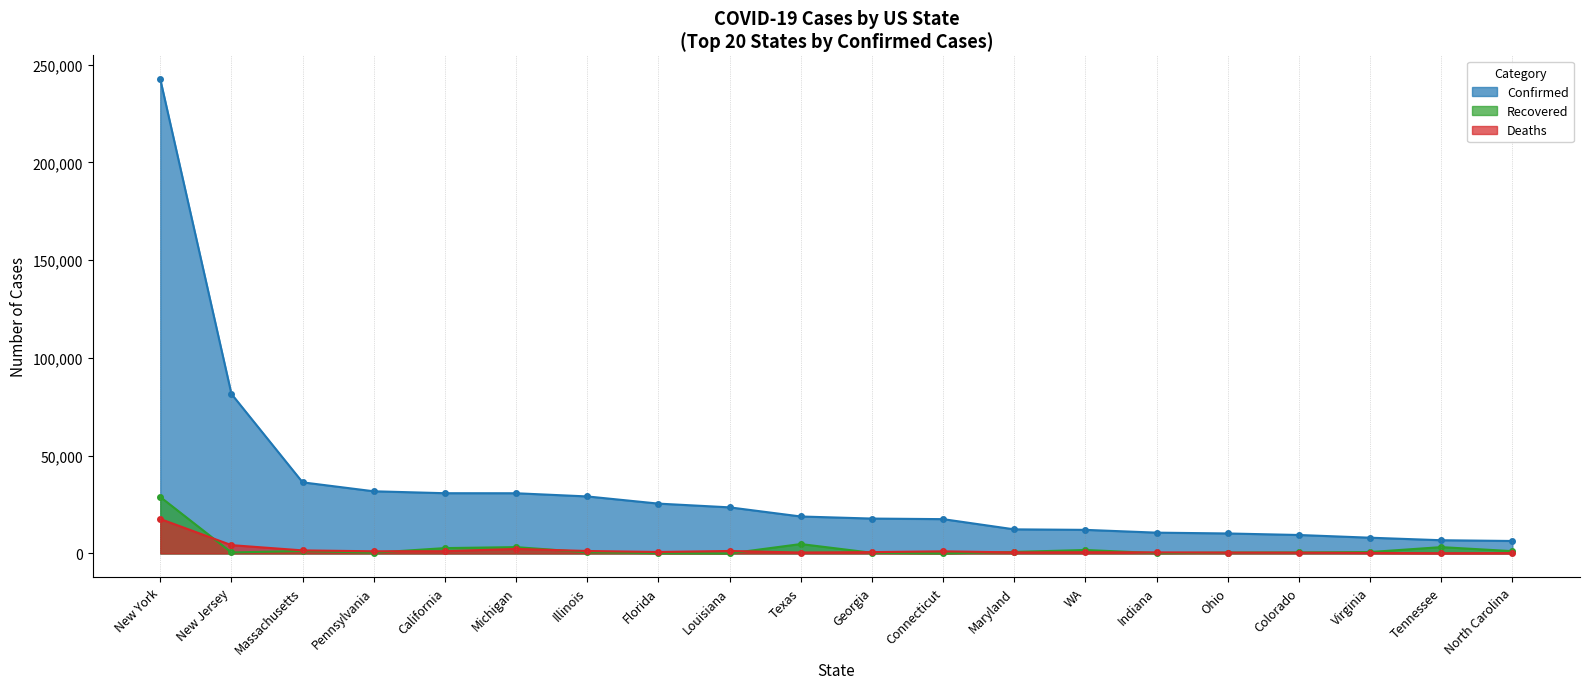

Does the chart display data point markers on the line(s)?

Yes